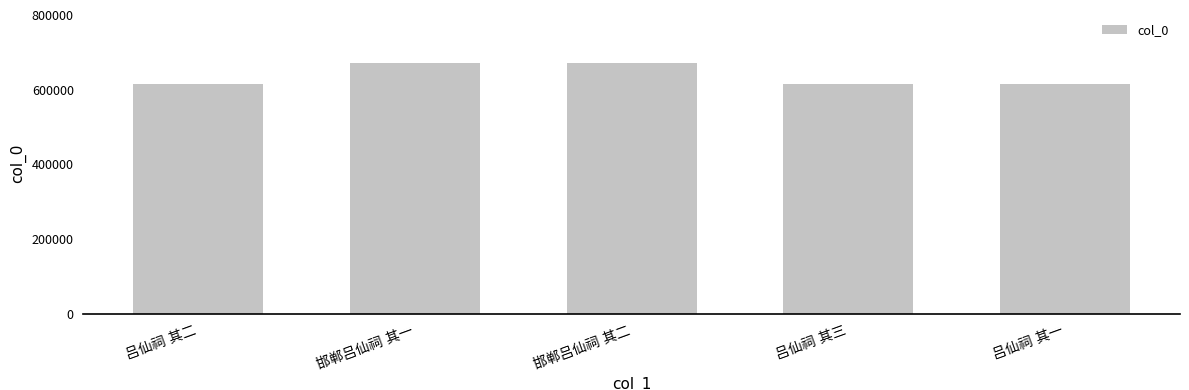

What is the value of the 3rd bar from the left?

671754